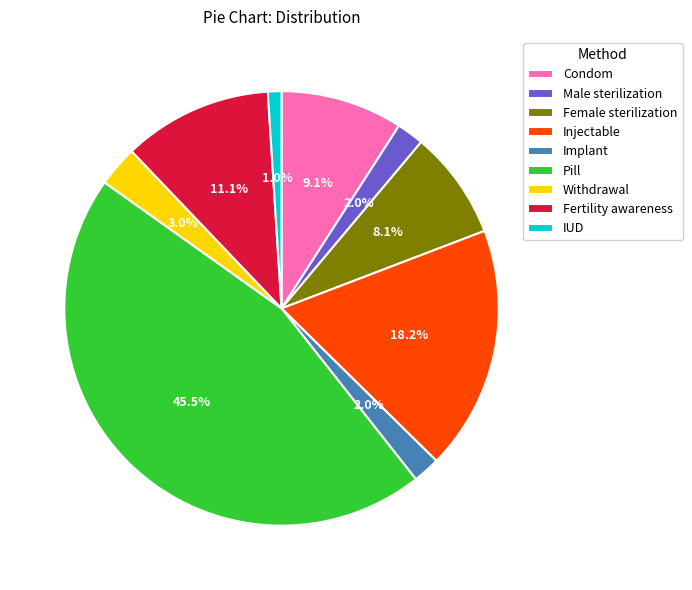

How many segments does this pie chart have?

9